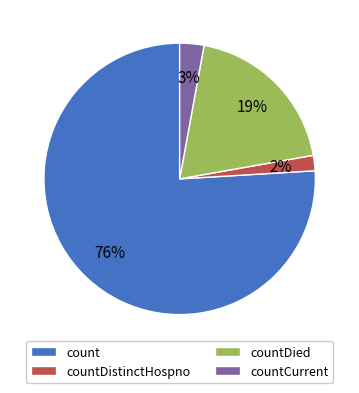

Combined, do count and countDistinctHospno account for over 50%?

Yes